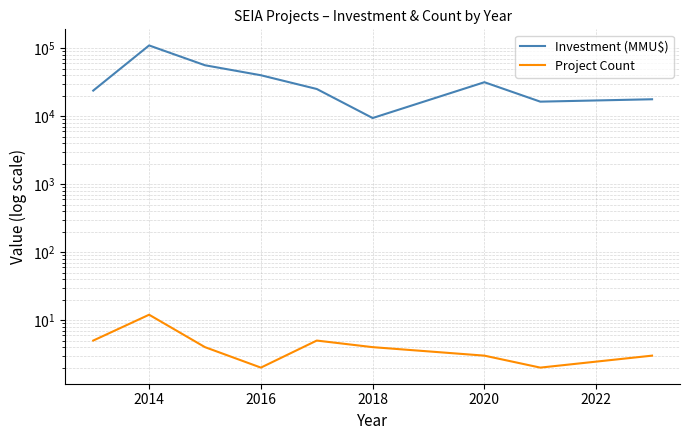

Is the value of Investment (MMU$) at 2024 greater than the value of Project Count at 8?

Yes